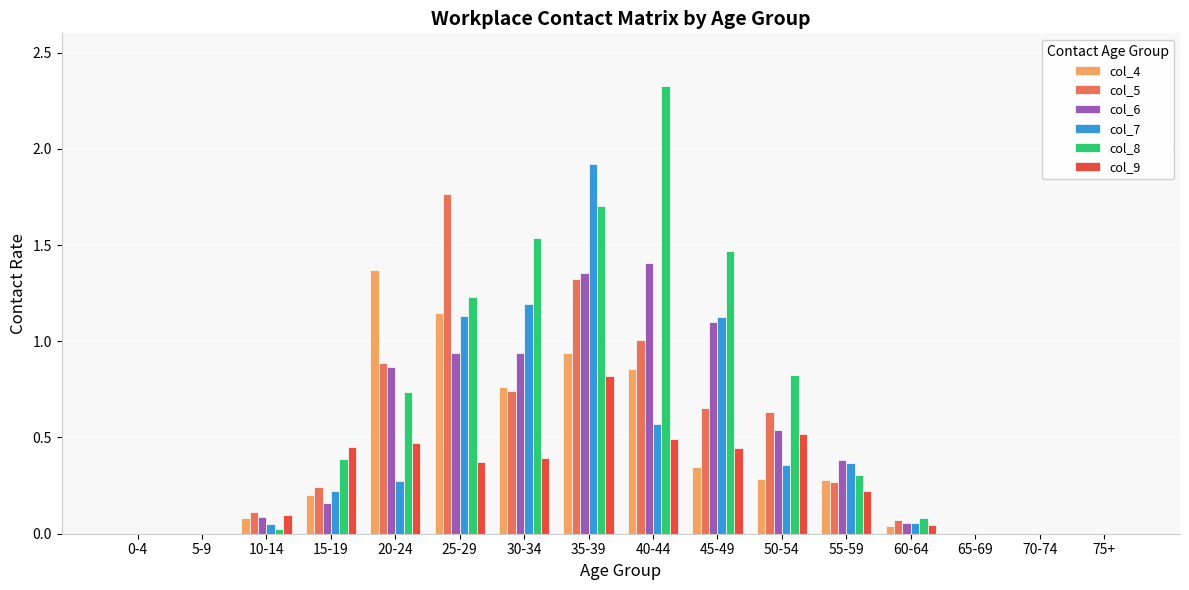

Is it true that col_5 equals 0.9 at 50-54?

False